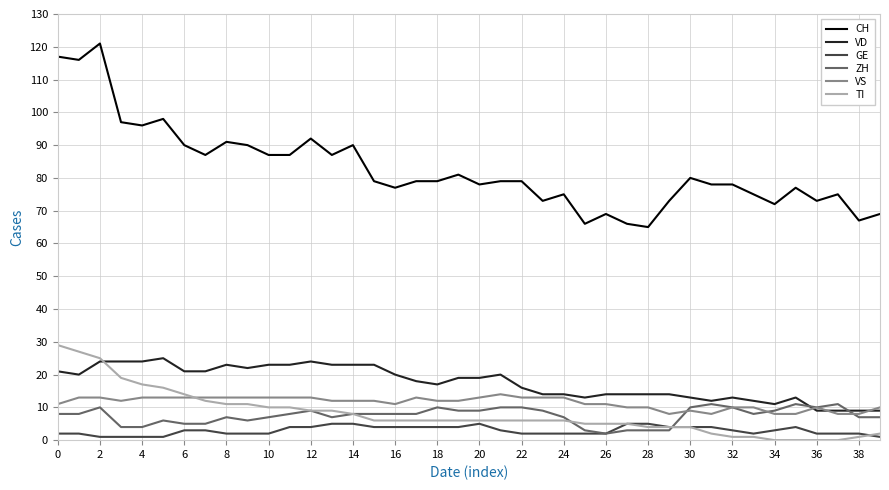

Which series has the widest spread of values?

CH